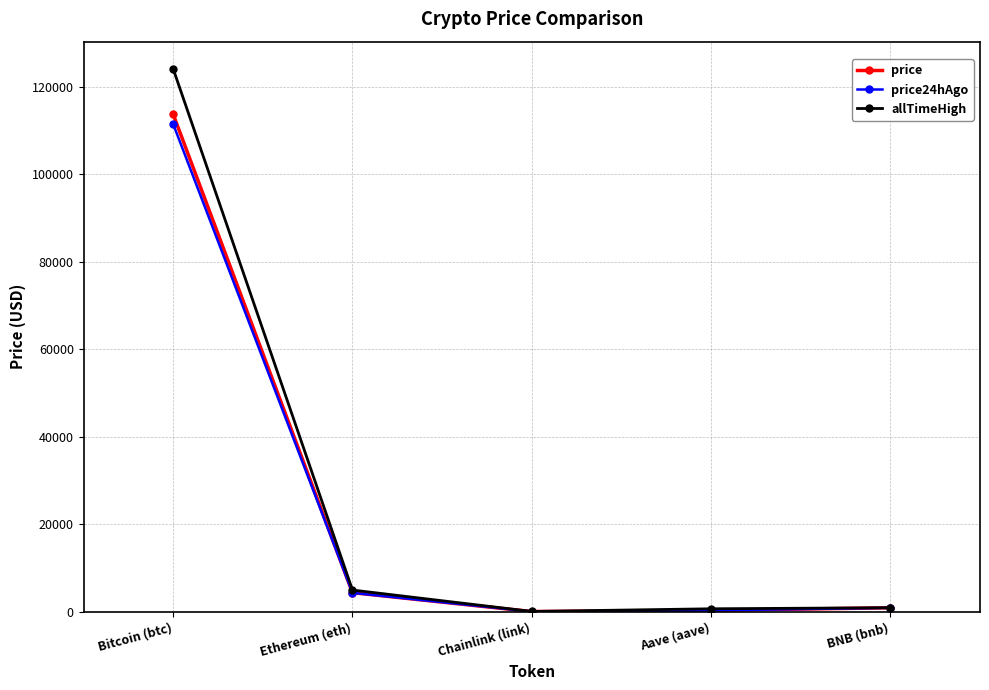

What is the maximum value shown in the chart?

124128.0